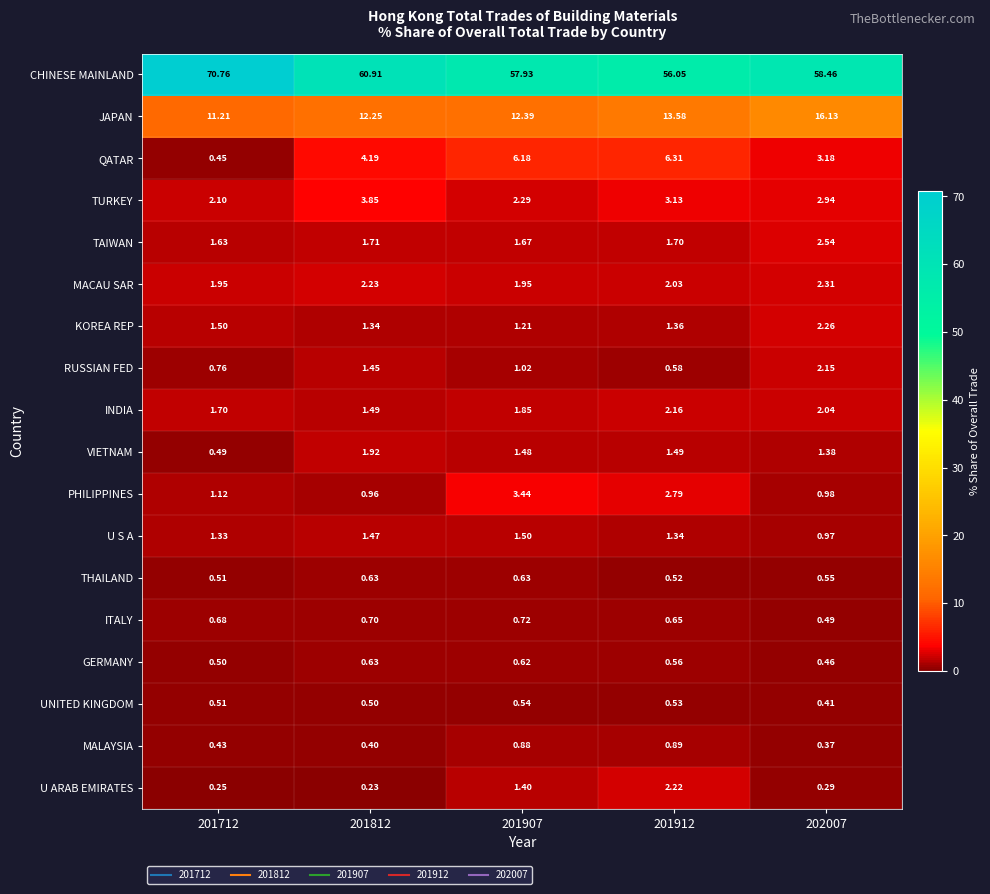

Is the value of CHINESE MAINLAND at 201812 greater than the value of U ARAB EMIRATES at 201912?

Yes